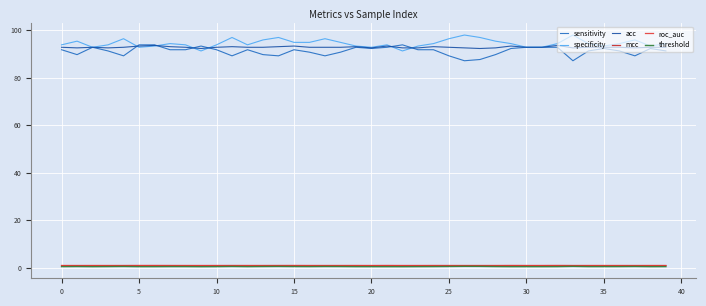

How many lines are shown in the chart?

6